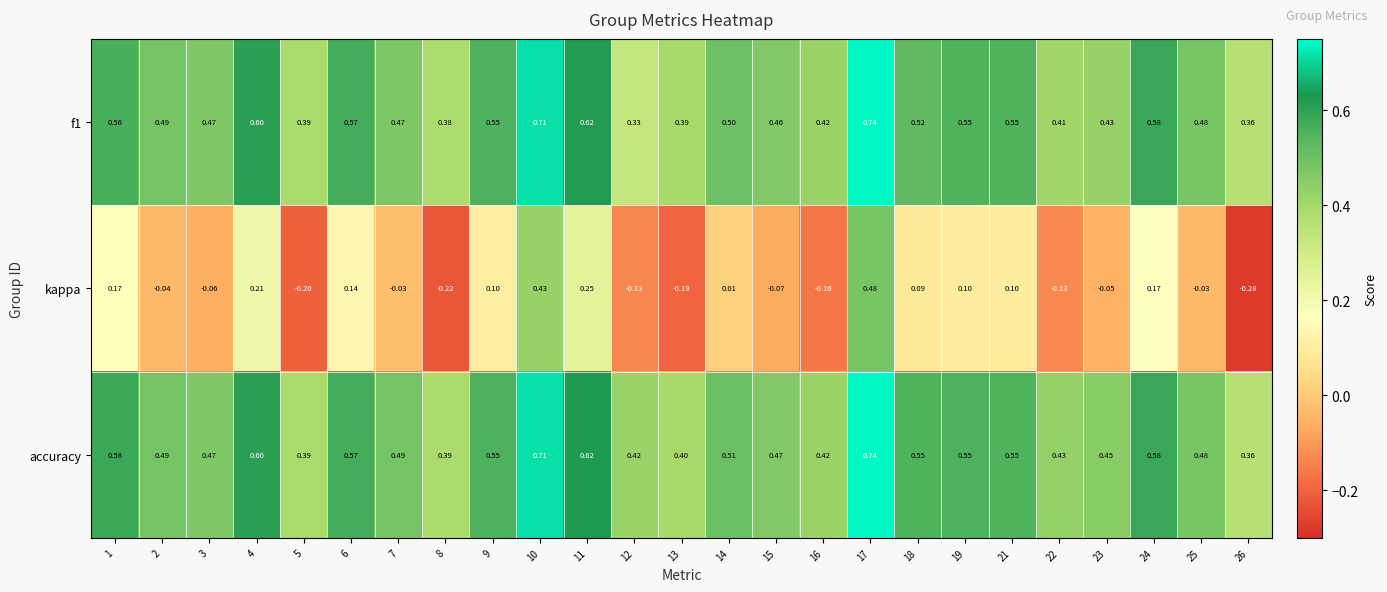

How many values in the kappa series are below 0?

13